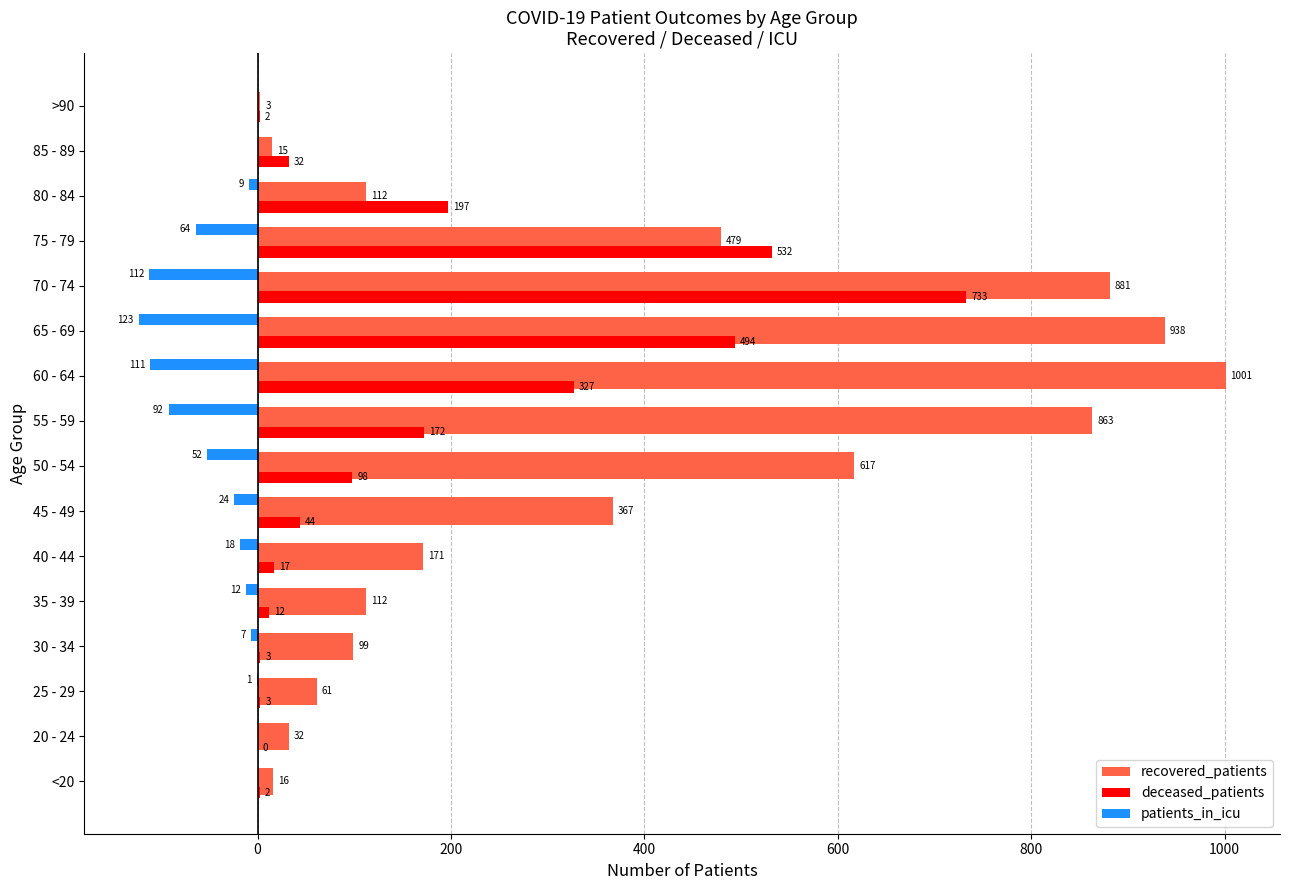

What are all the series names shown in the legend?

recovered_patients, deceased_patients, patients_in_icu